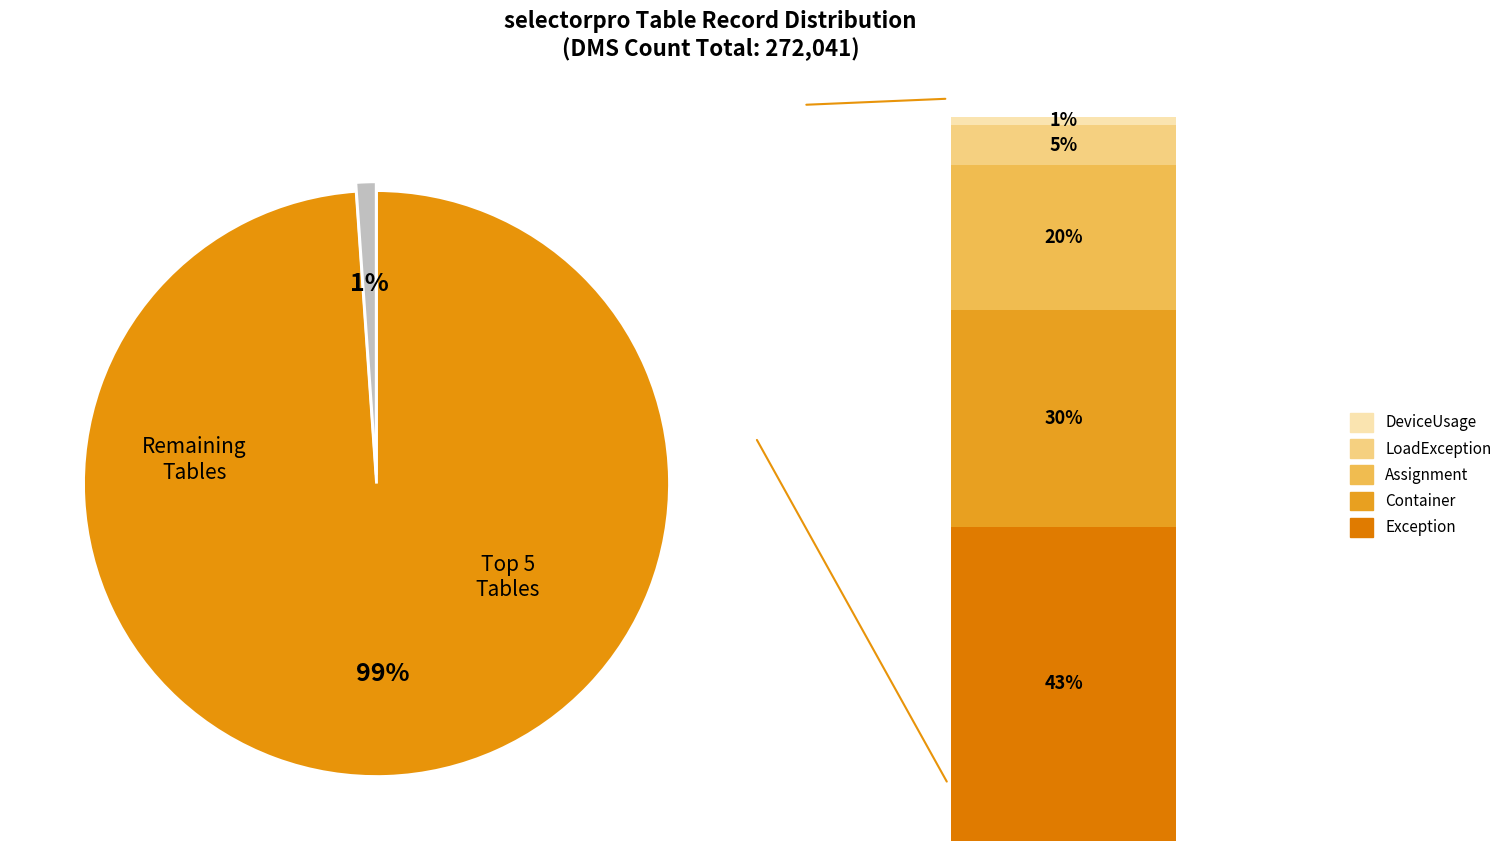

To the nearest percent, what is the difference between the largest and smallest slice percentages?

98%